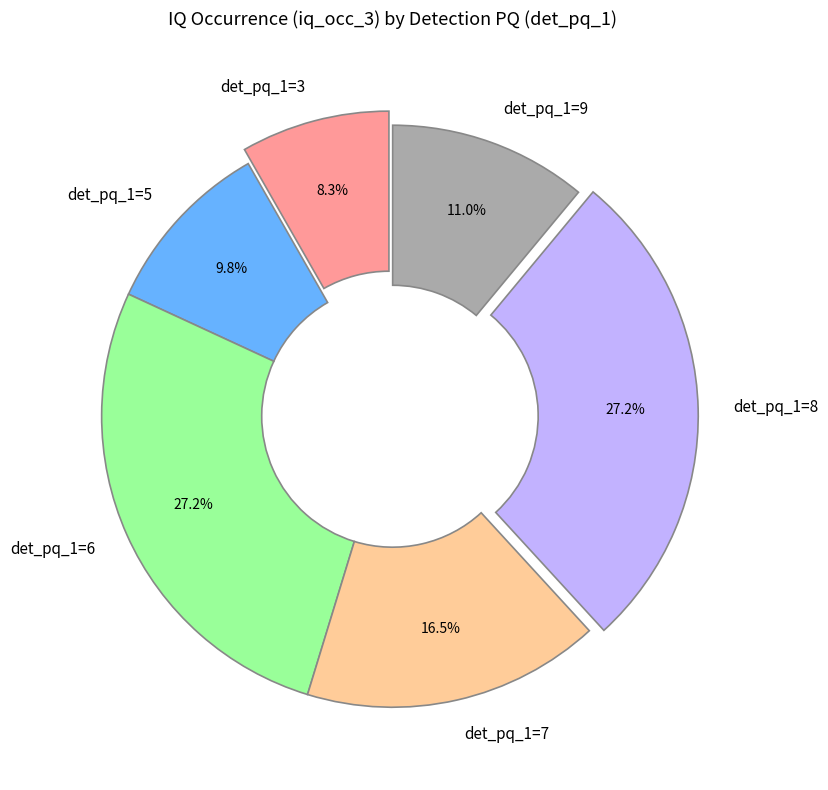

To the nearest percent, what is the average slice percentage?

17%